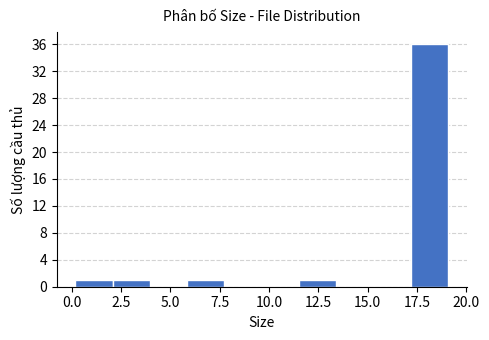

Read against the x-axis, roughly where is the centre of the tallest bar?

18.0